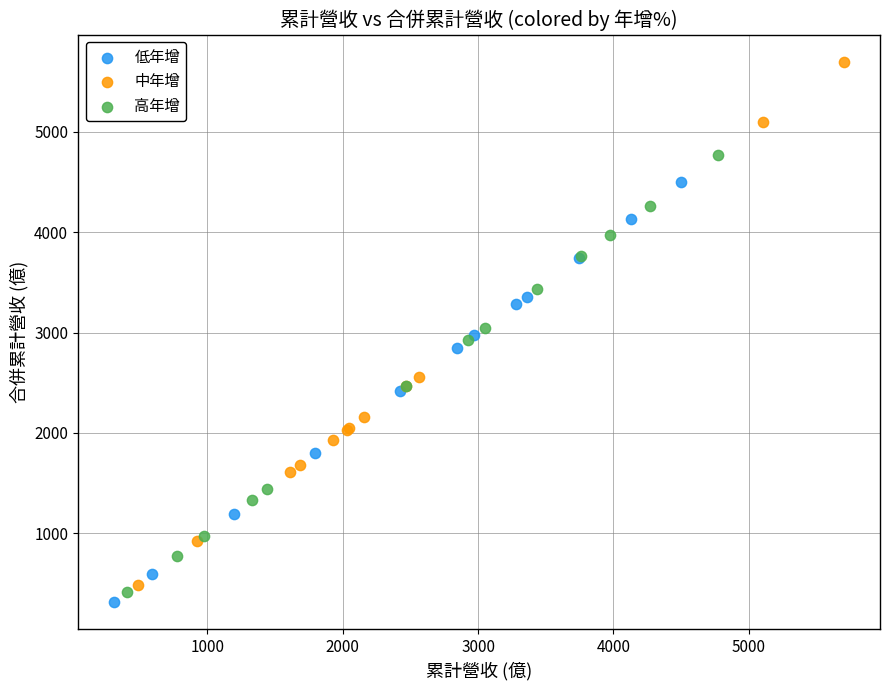

Which series has the largest Y range (max minus min)?

中年增